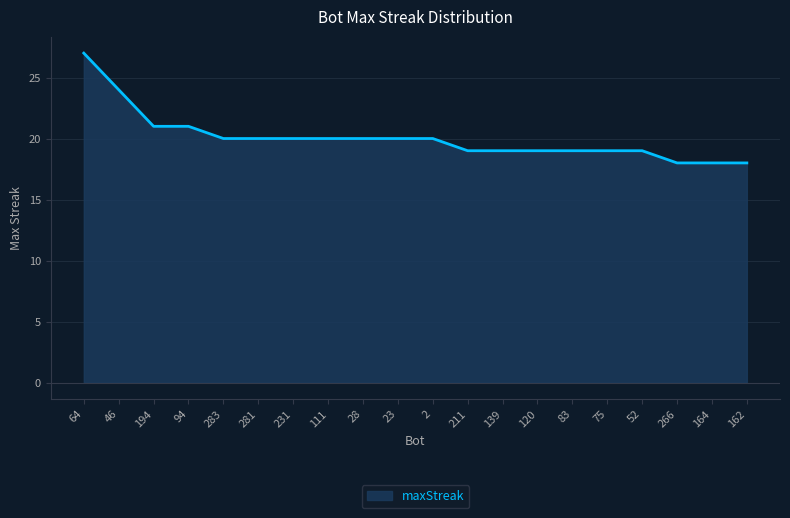

What is the change in value from 28 to 164?

-2